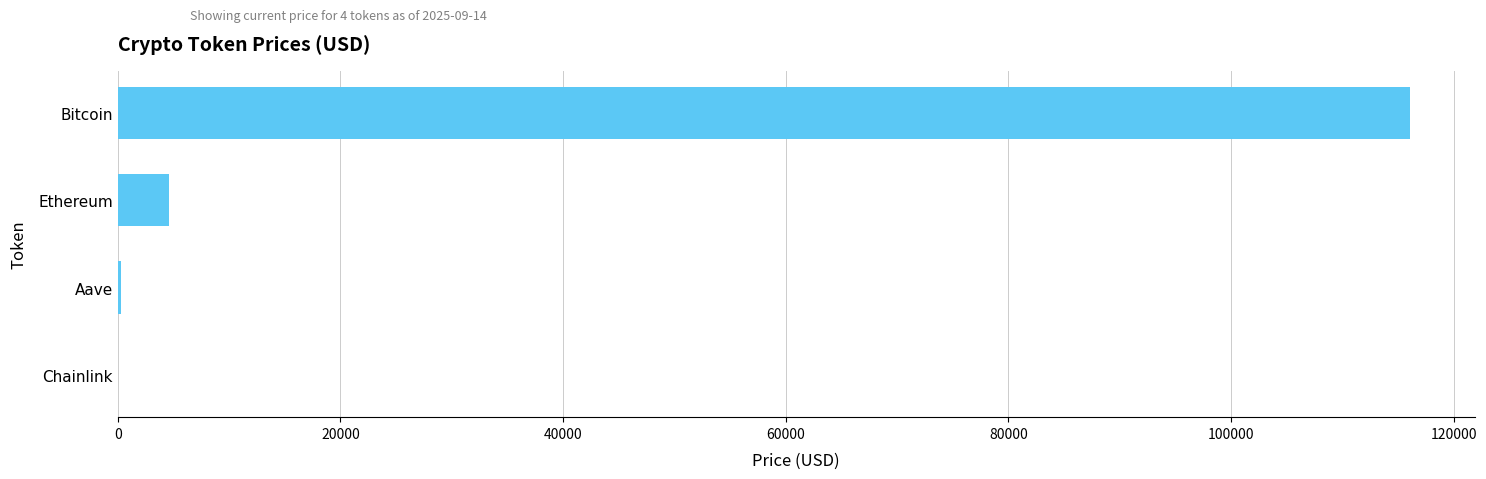

Are the bars horizontal?

Yes